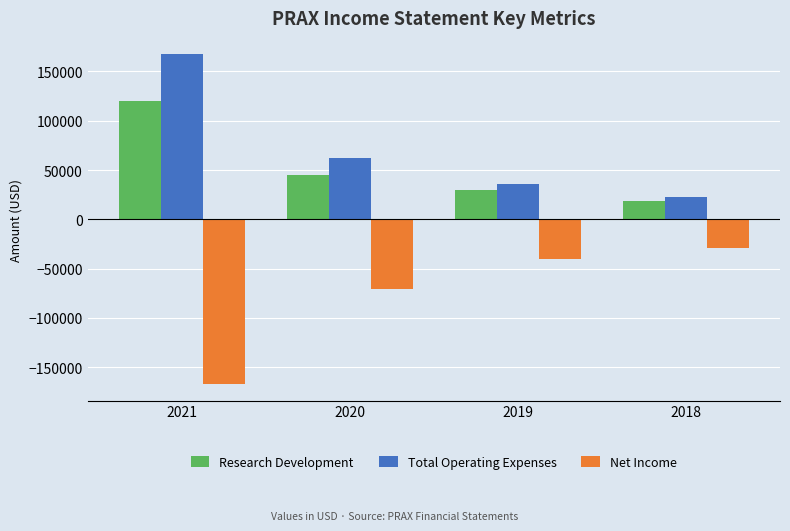

How many data points in Research Development are less than 45000?

2